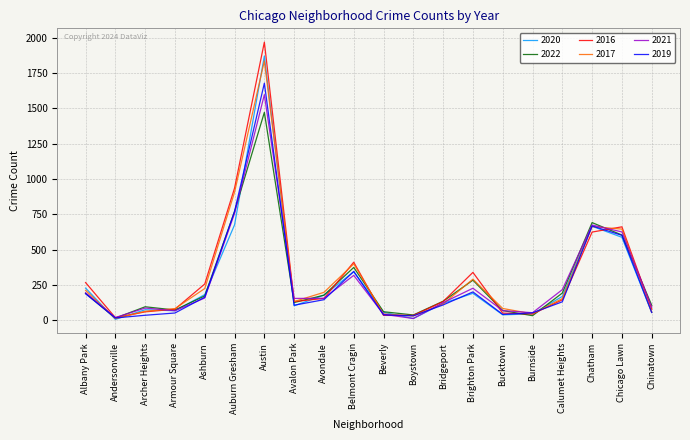

Which series changed the most between Andersonville and Bridgeport?

2022